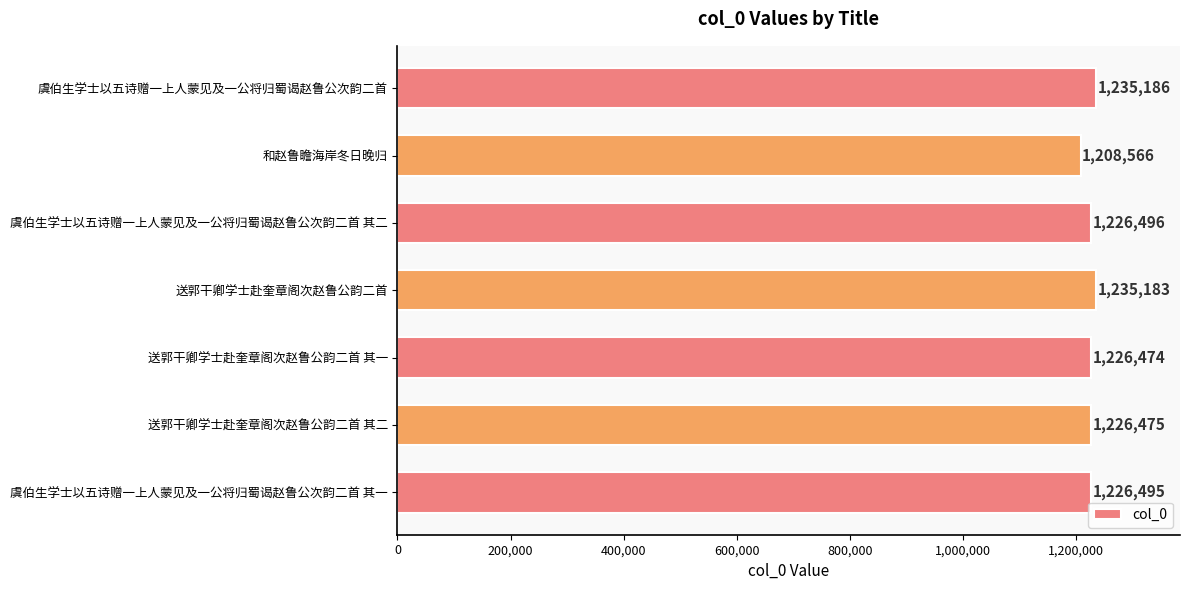

List the labels in order of value, largest first.

虞伯生学士以五诗赠一上人蒙见及一公将归蜀谒赵鲁公次韵二首, 送郭干卿学士赴奎章阁次赵鲁公韵二首, 虞伯生学士以五诗赠一上人蒙见及一公将归蜀谒赵鲁公次韵二首 其二, 虞伯生学士以五诗赠一上人蒙见及一公将归蜀谒赵鲁公次韵二首 其一, 送郭干卿学士赴奎章阁次赵鲁公韵二首 其二, 送郭干卿学士赴奎章阁次赵鲁公韵二首 其一, 和赵鲁瞻海岸冬日晚归